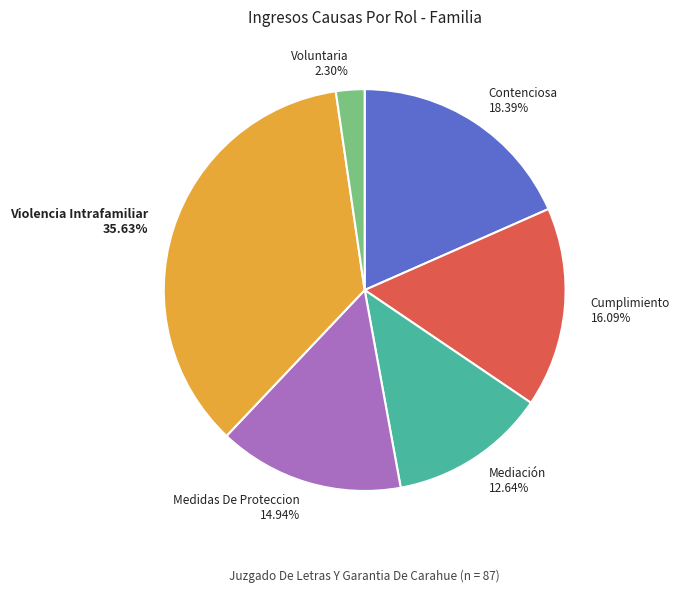

Do Cumplimiento and Violencia Intrafamiliar together represent more than half of the pie?

Yes